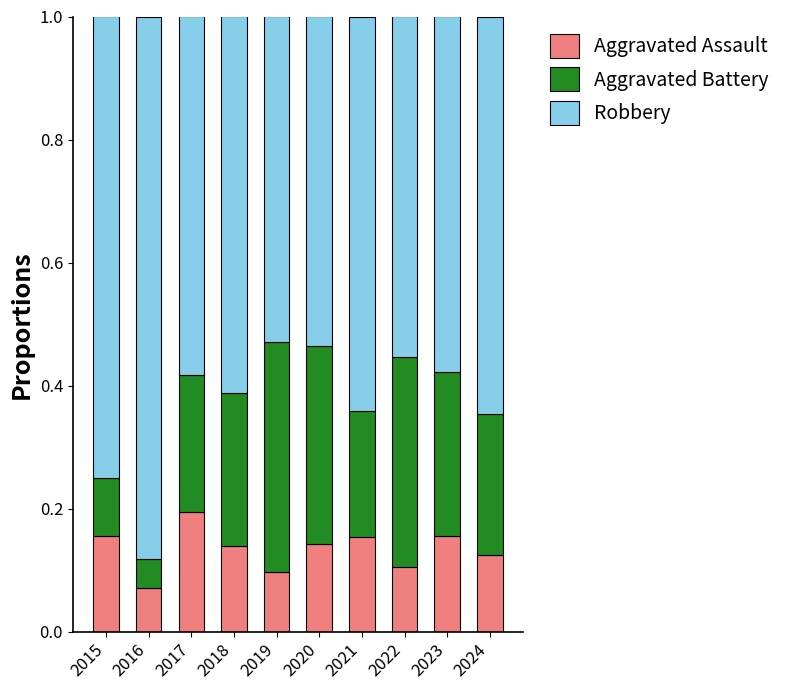

What is the total value across all series at 2019?

1.0